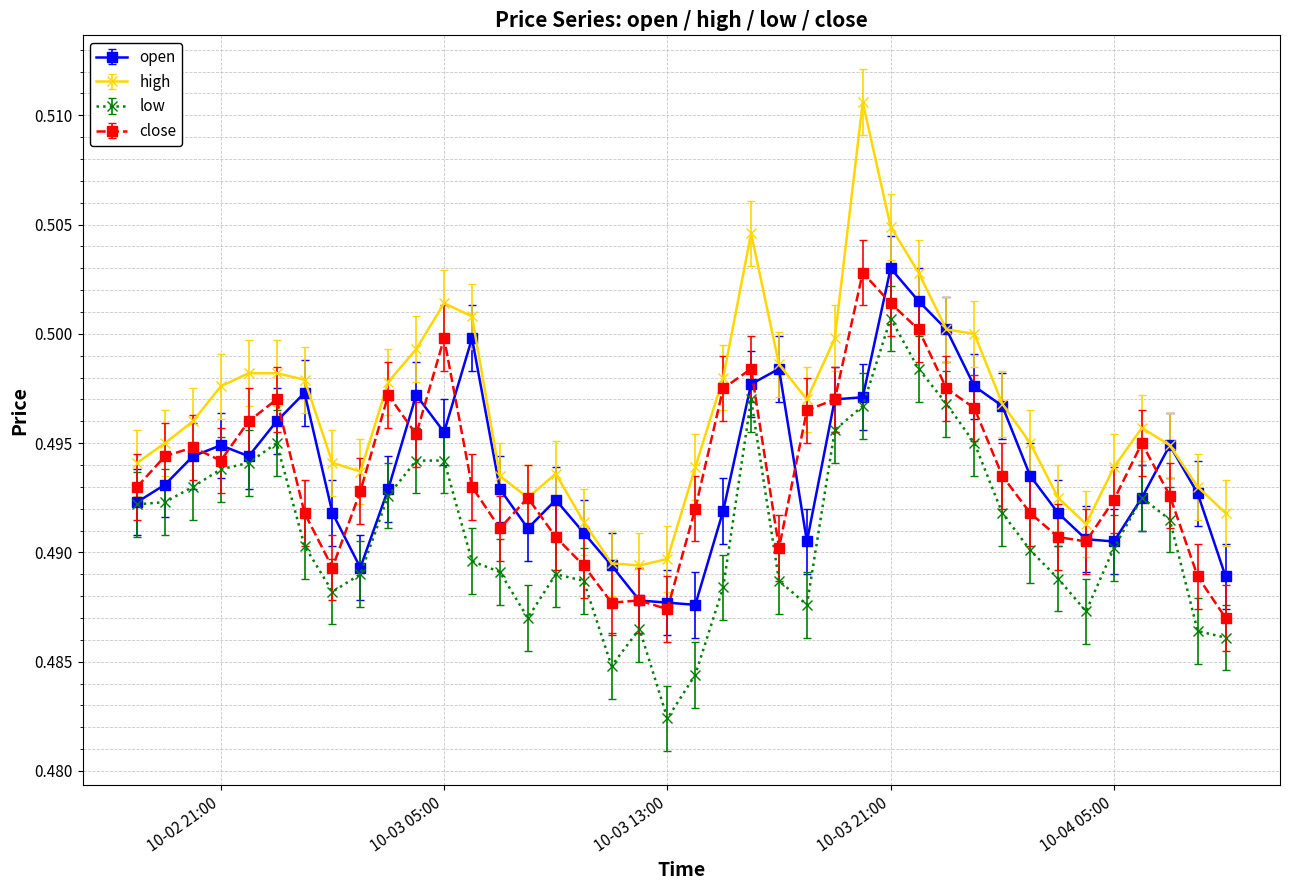

True or false: high and low cross at least once.

False